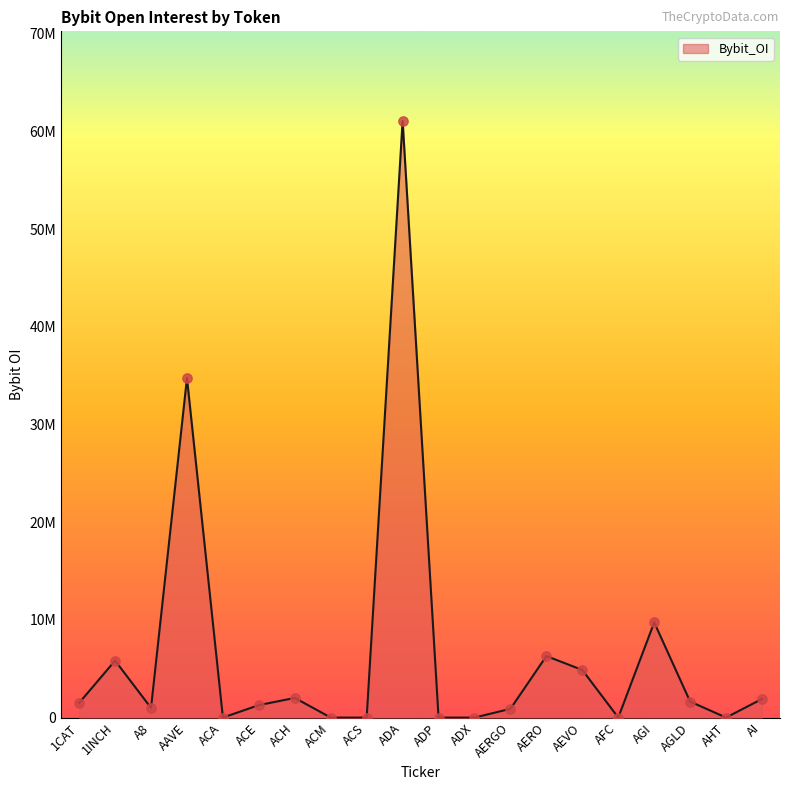

Is this an area chart (filled region under the line)?

Yes